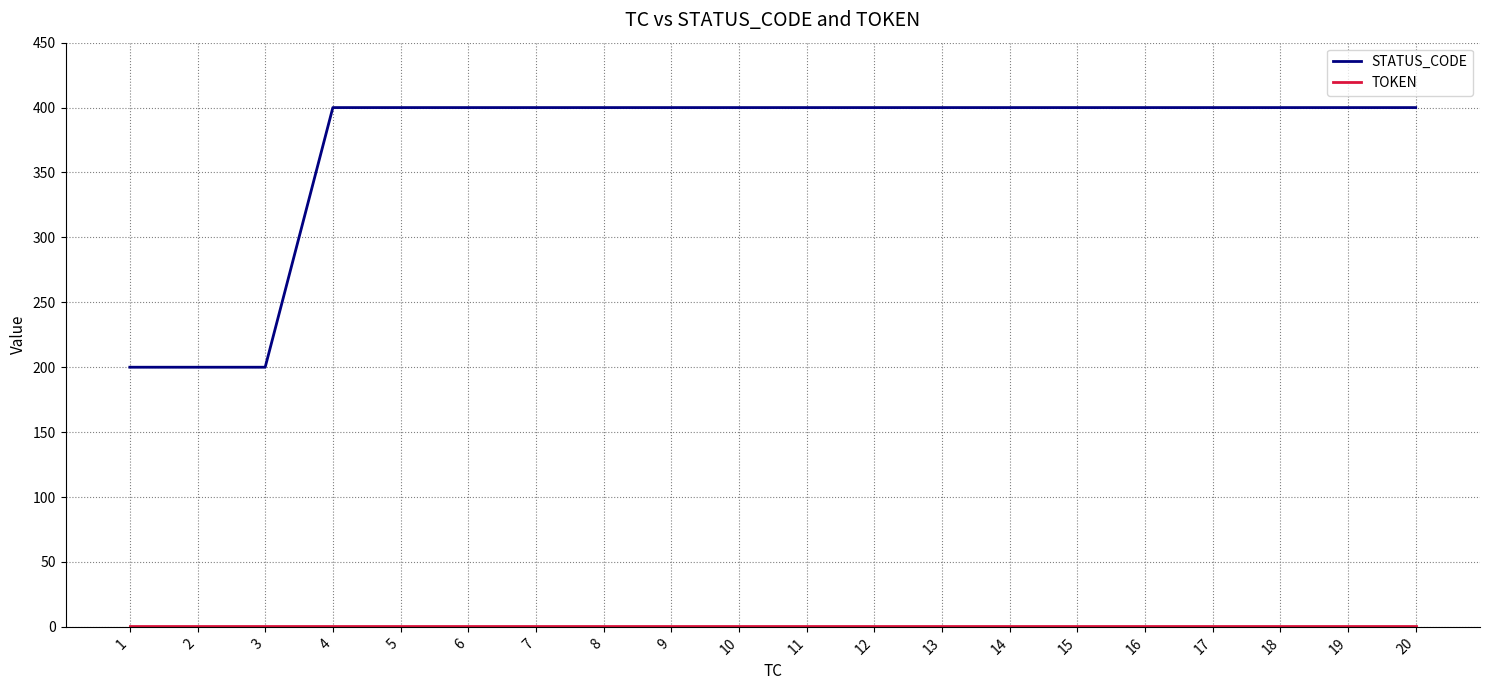

Which series has the largest total across all categories?

STATUS_CODE